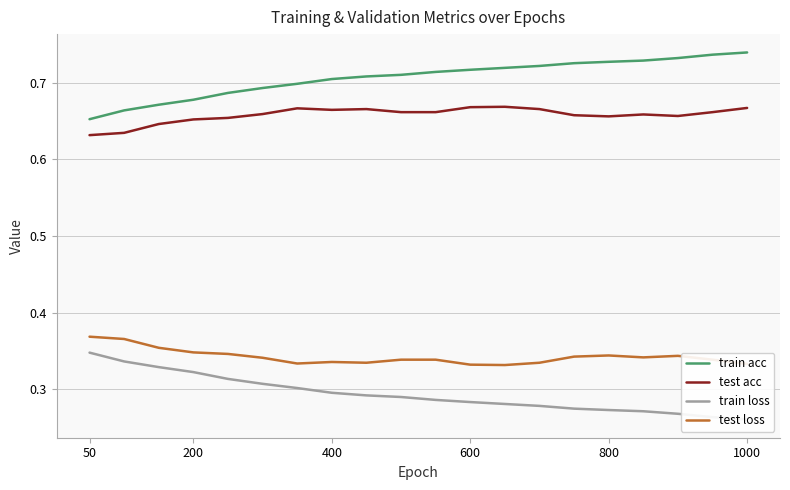

Which series has the largest total across all categories?

train acc